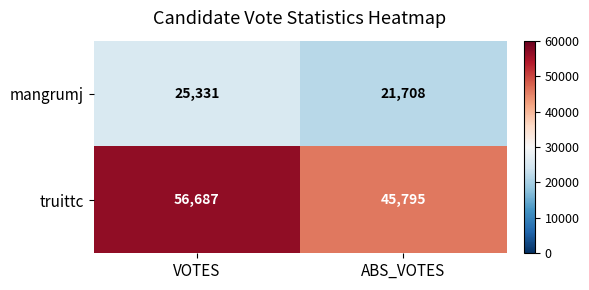

Where is mangrumj nearest to the value 23519?

ABS_VOTES